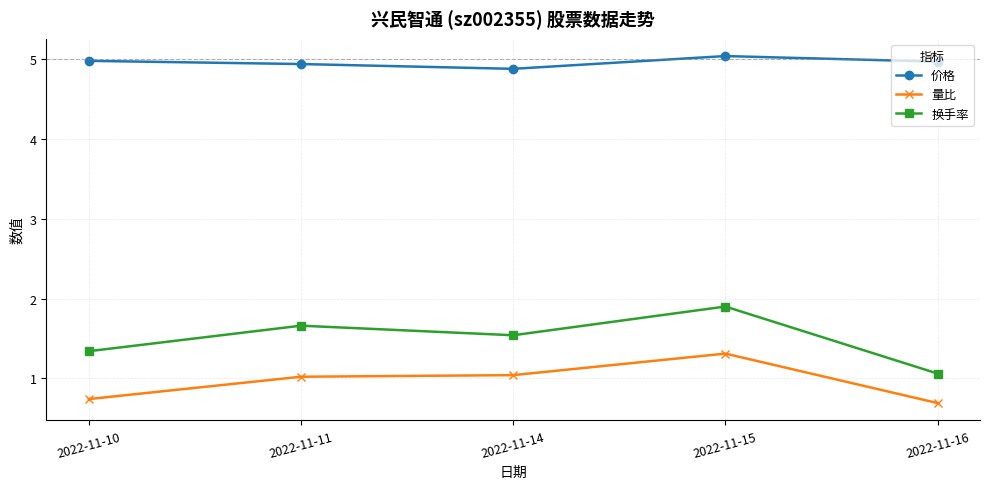

What is the total value across all series at 2022-11-16?

6.7